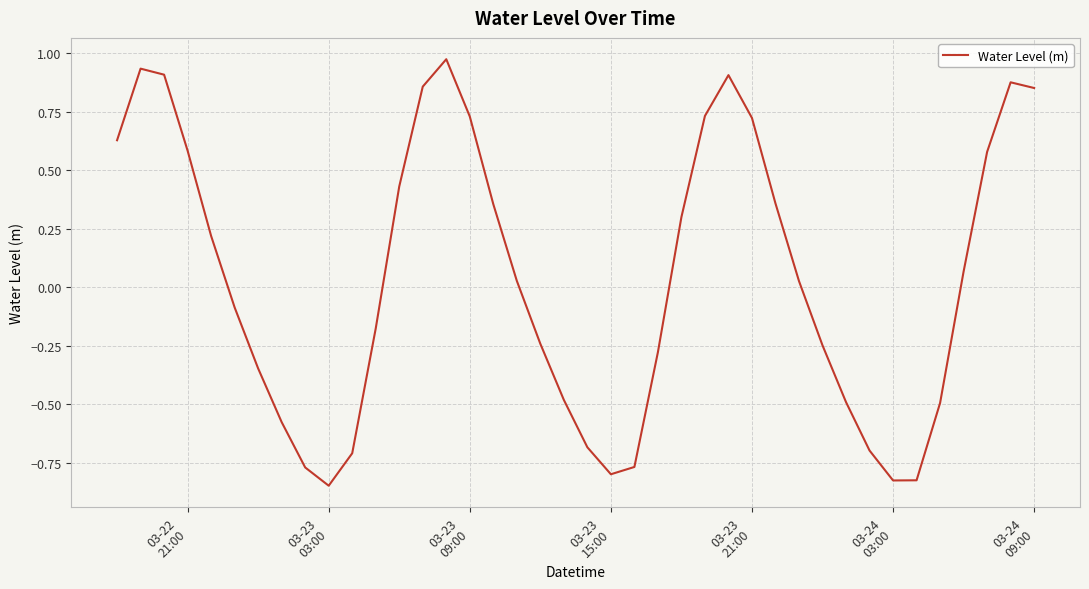

Does the chart have visible grid lines?

Yes